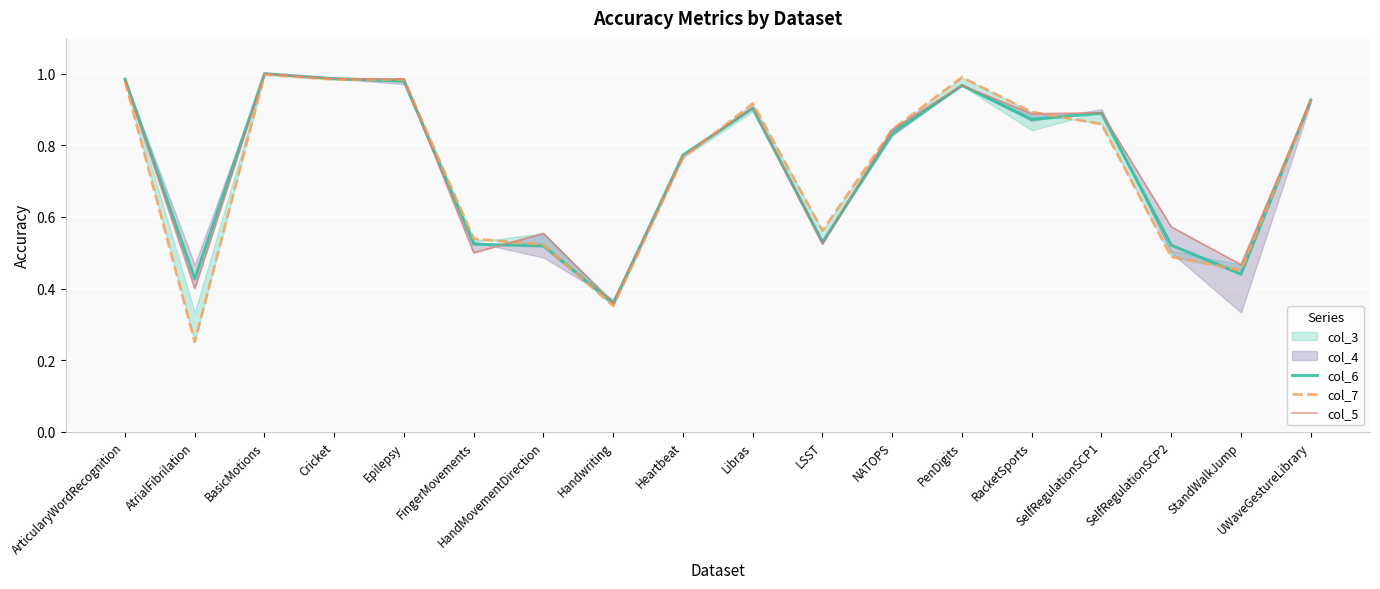

At which category is the sum across all series the highest?

BasicMotions